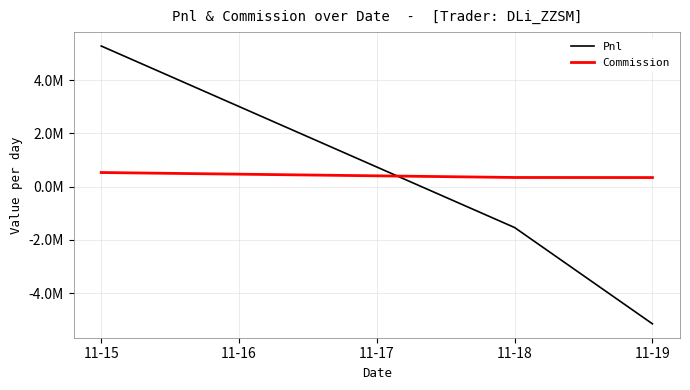

What is the difference between the second highest and minimum values in the Pnl series?

3616250.0